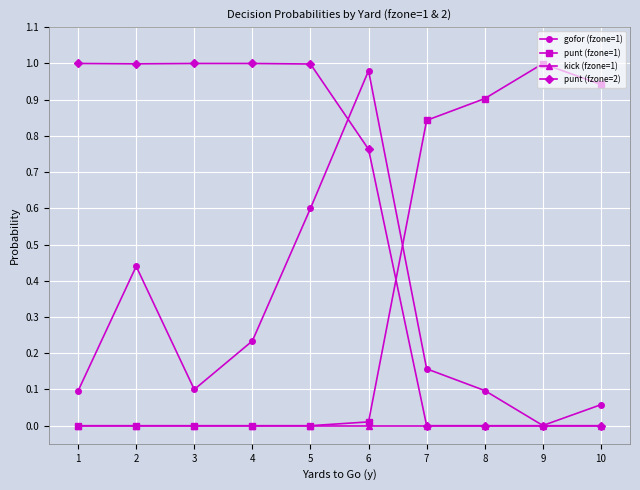

The value of punt (fzone=2) at 3 is 1.0. True or false?

True